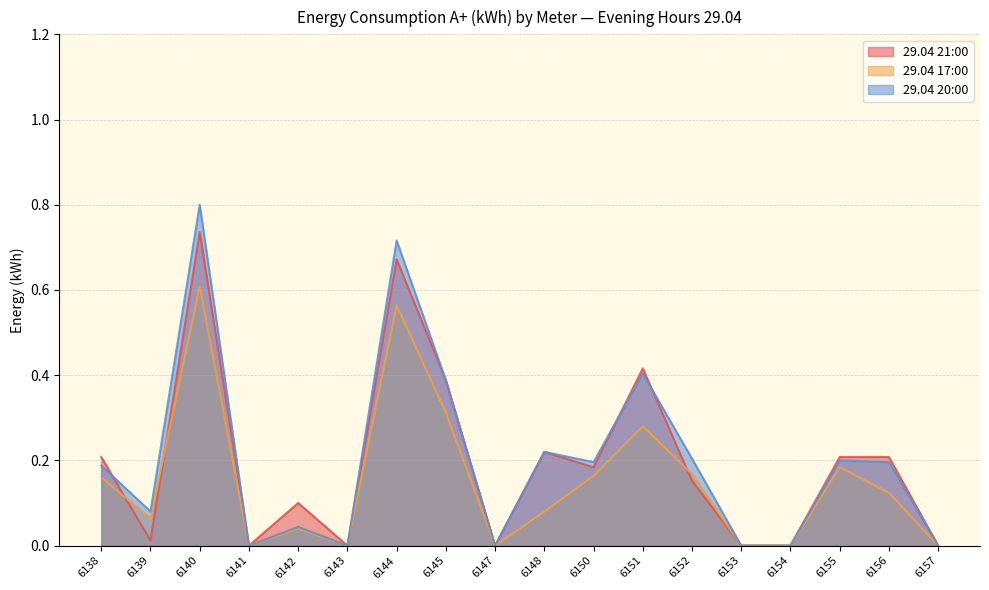

Count the number of categories in the chart.

18